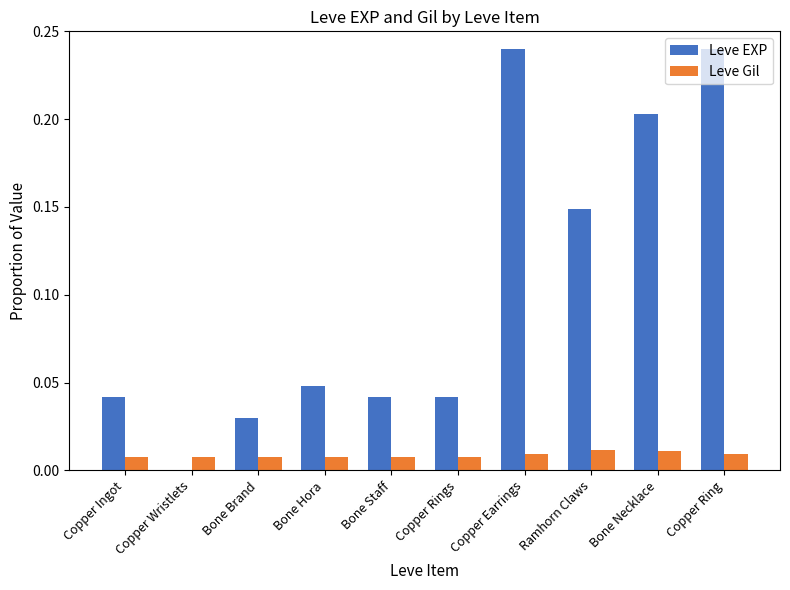

Between Copper Wristlets and Bone Hora, which series saw the biggest shift?

Leve EXP